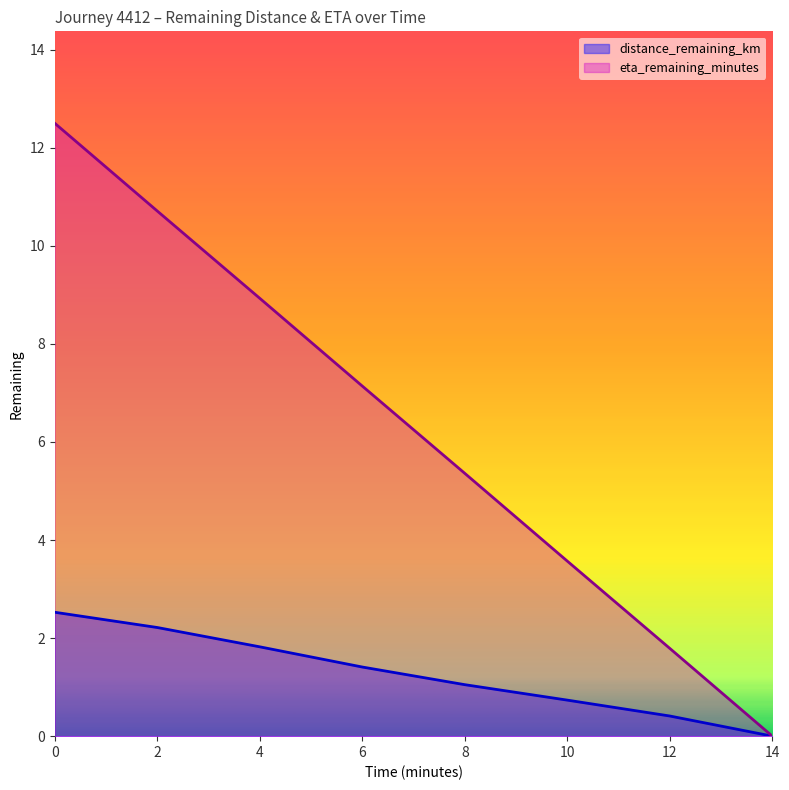

Reading right to left, extract all data points from this chart.

distance_remaining_km: 0.0	0.4	0.7	1.1	1.4	1.8	2.2	2.5
eta_remaining_minutes: 0.0	1.8	3.6	5.4	7.1	8.9	10.7	12.5